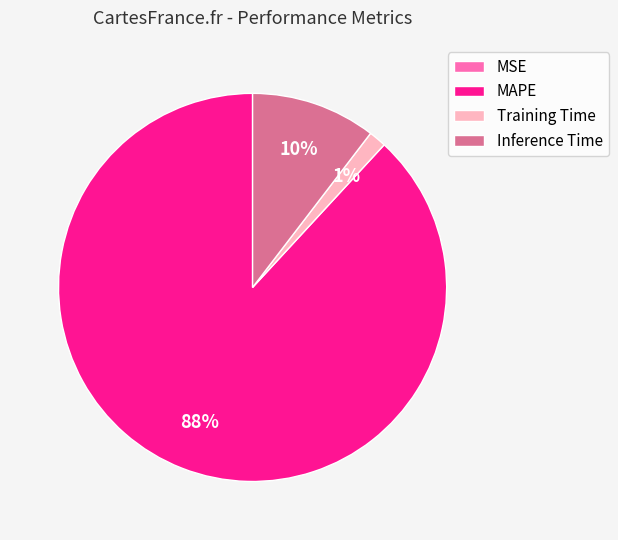

Which category has the biggest portion of the pie?

MAPE